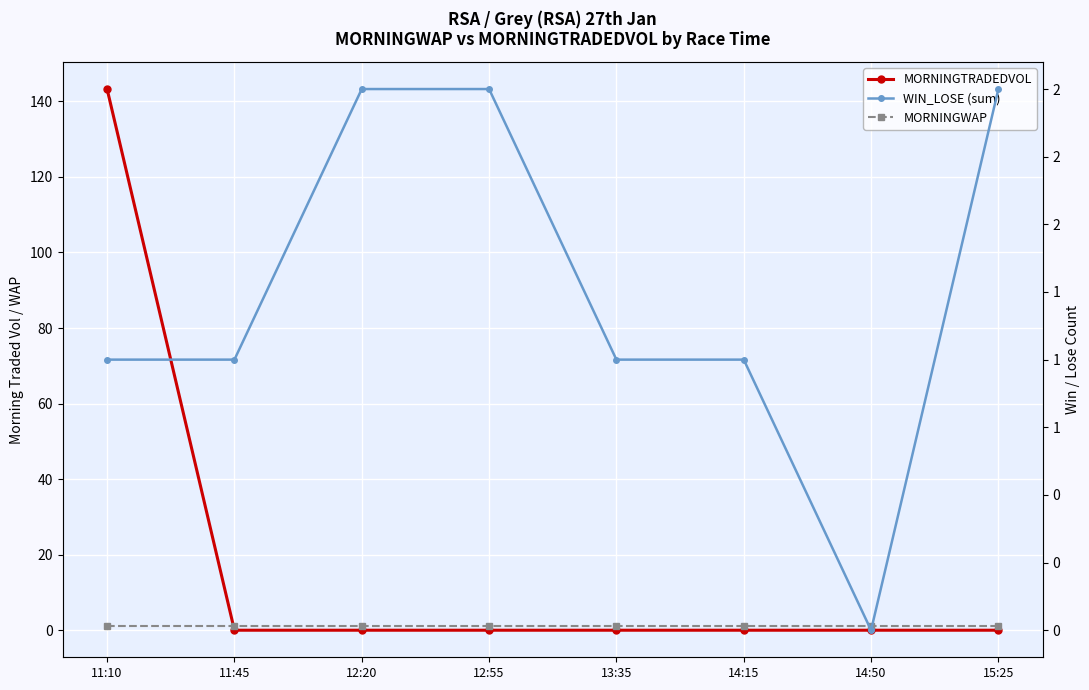

True or false: MORNINGTRADEDVOL has more than 1 interior local peaks.

False